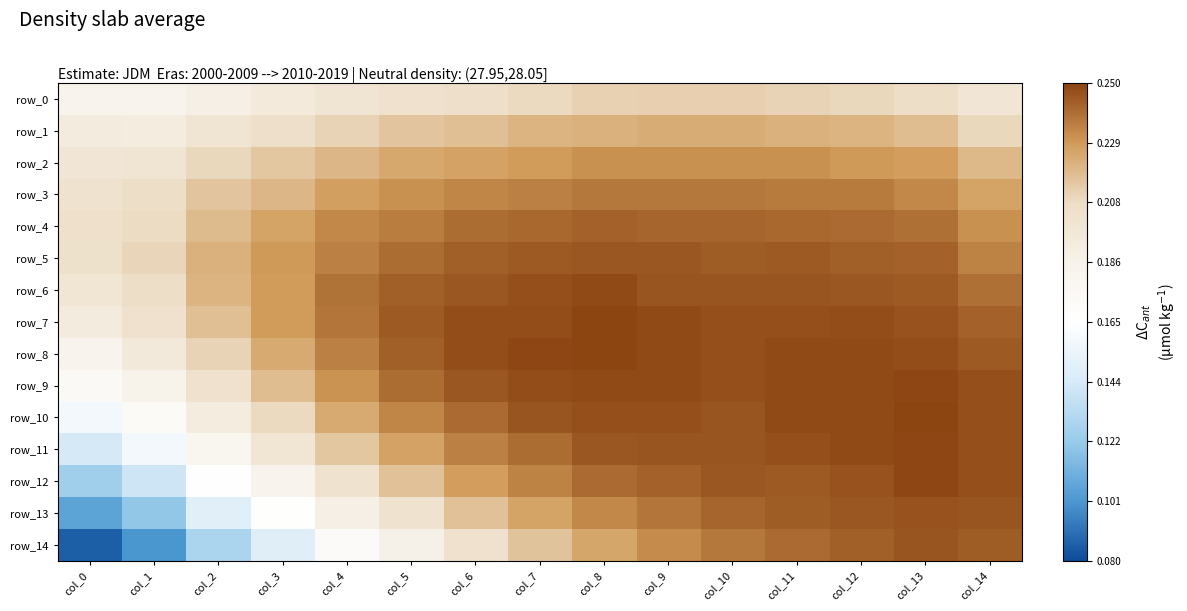

At how many categories does at least one series exceed 0?

15